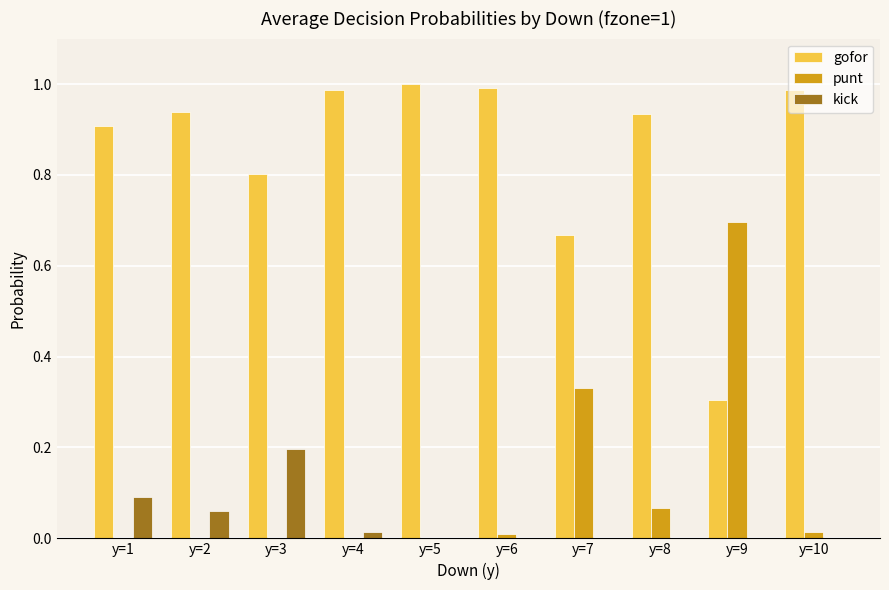

What is the maximum value for kick?

0.2